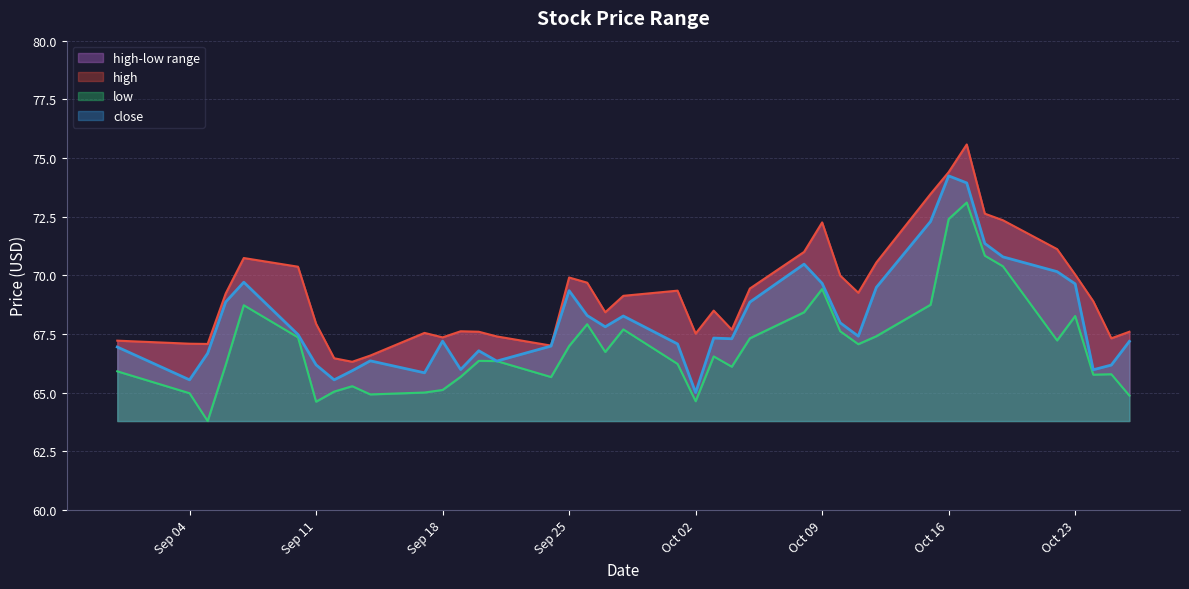

True or false: low has more than 2 interior local peaks.

True